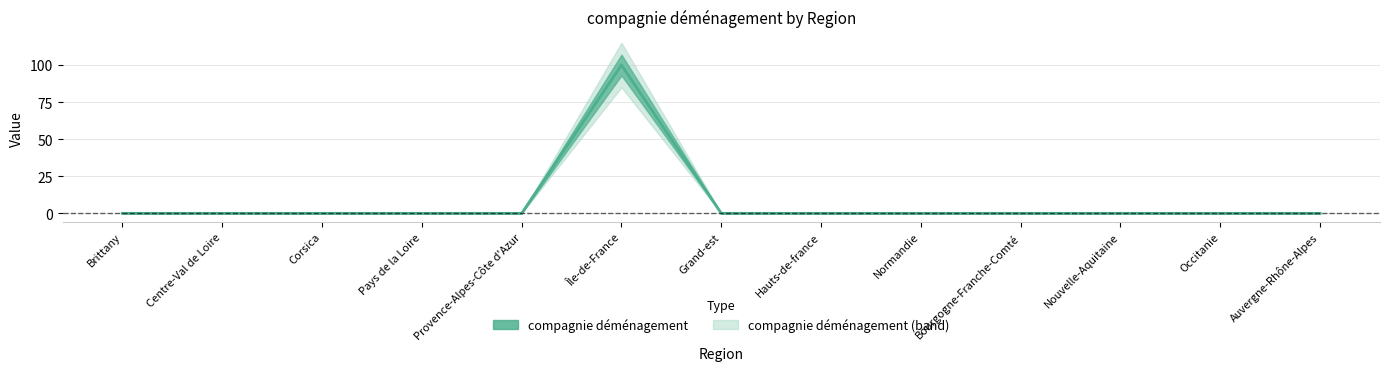

What is the average value?

8